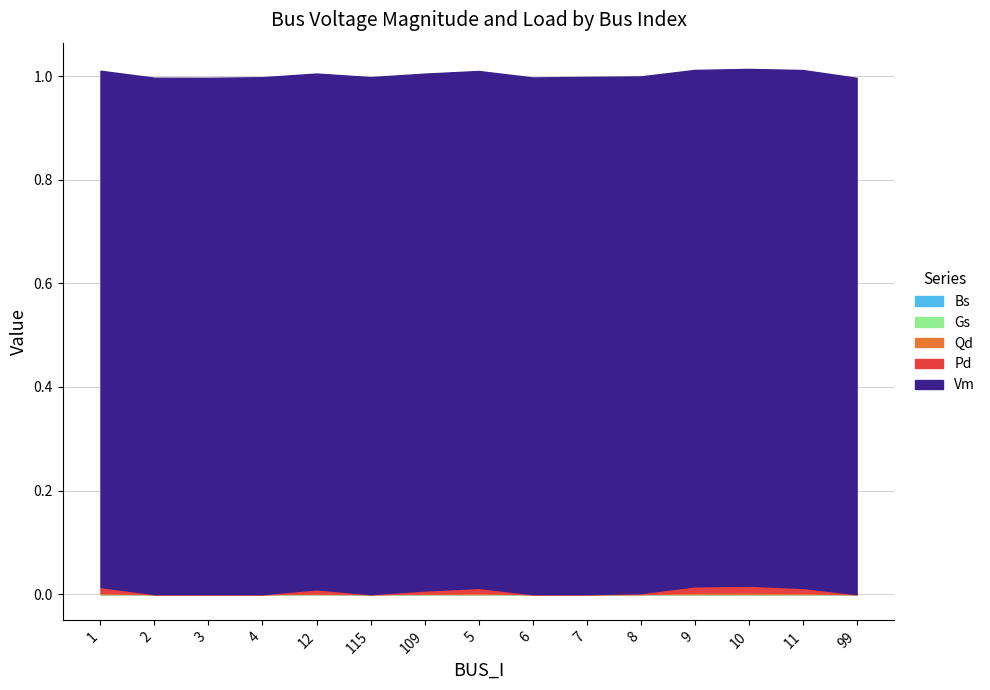

What is the label of the 10th point from the left?

7